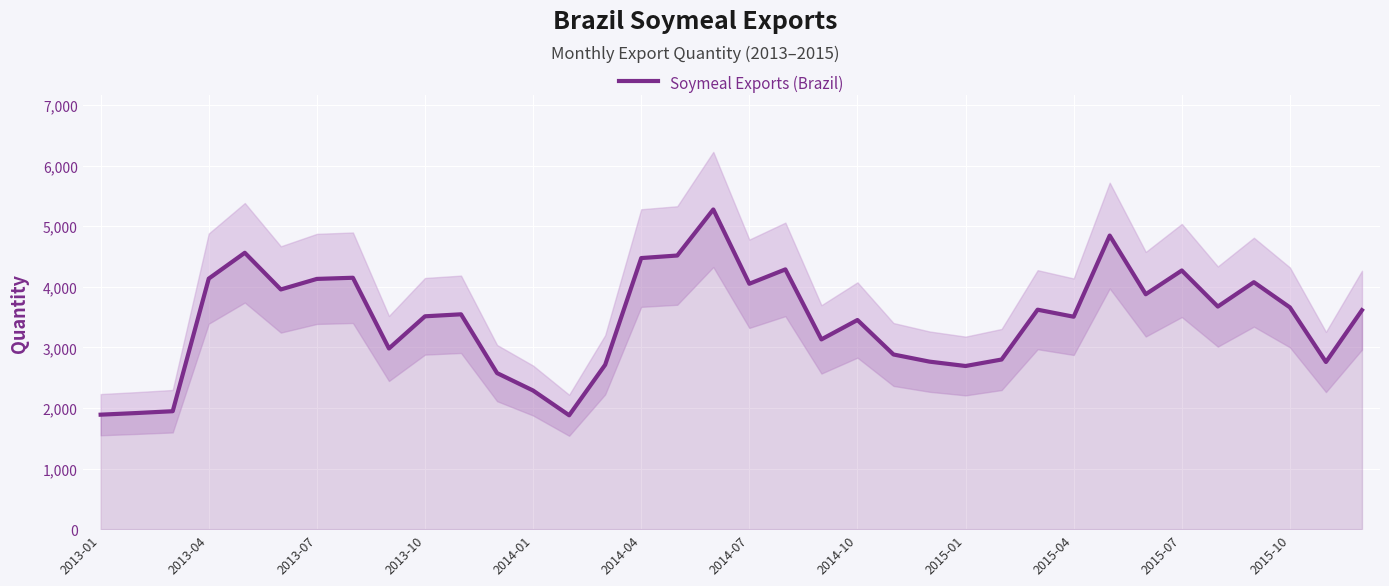

True or false: the data has more than 1 interior local peaks.

True